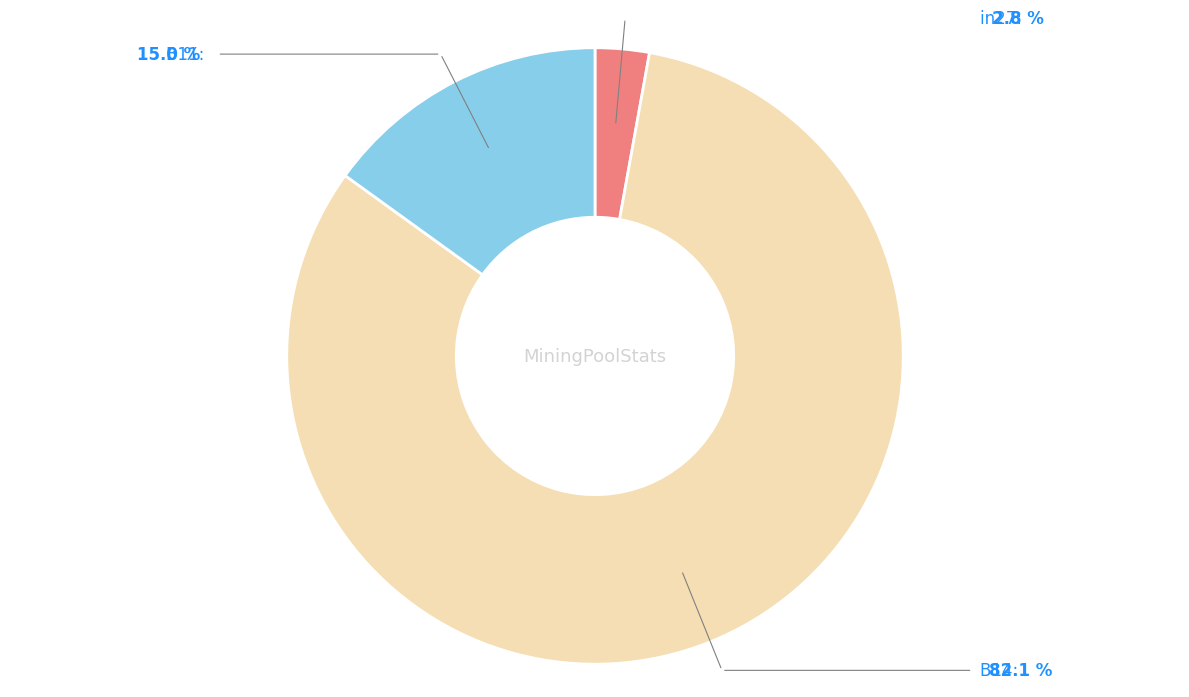

What is the smallest slice in the pie chart?

in27